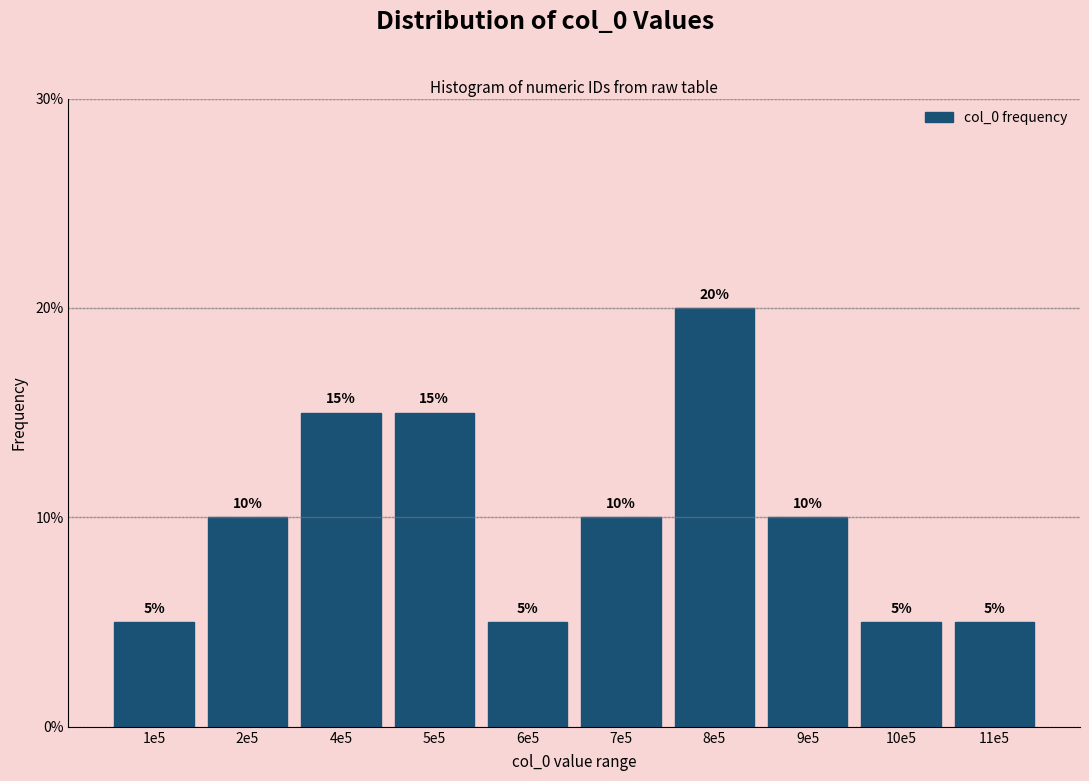

Reading left to right, what are all the values shown in this chart?

1e5=5	2e5=10	4e5=15	5e5=15	6e5=5	7e5=10	8e5=20	9e5=10	10e5=5	11e5=5